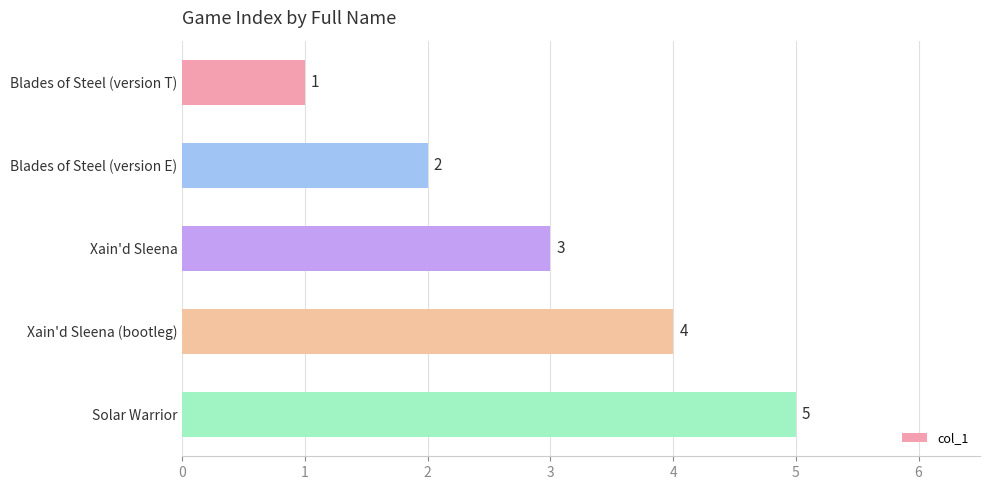

How many series are shown in this chart?

1